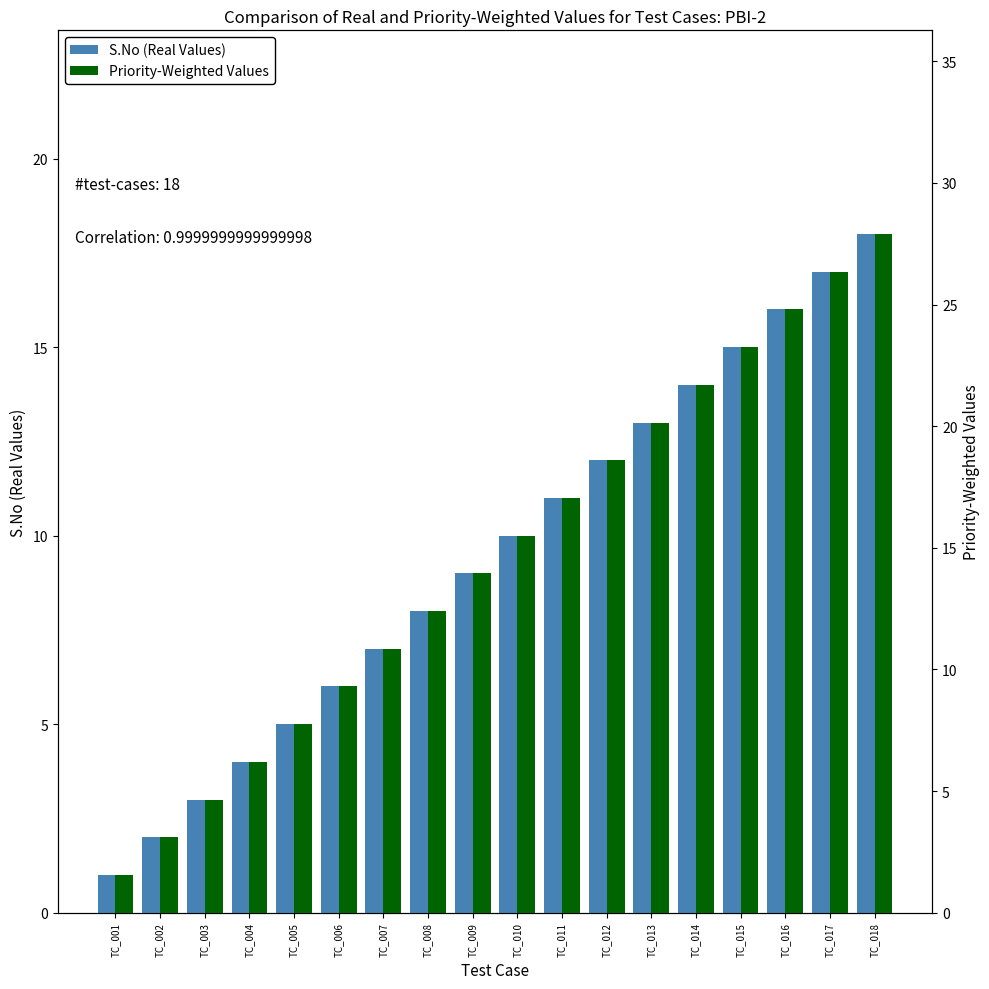

Reading right to left, transcribe all the data shown in this chart.

S.No (Real Values): 18.0	17.0	16.0	15.0	14.0	13.0	12.0	11.0	10.0	9.0	8.0	7.0	6.0	5.0	4.0	3.0	2.0	1.0
Priority-Weighted Values: 27.9	26.4	24.8	23.2	21.7	20.2	18.6	17.1	15.5	14.0	12.4	10.8	9.3	7.8	6.2	4.7	3.1	1.6